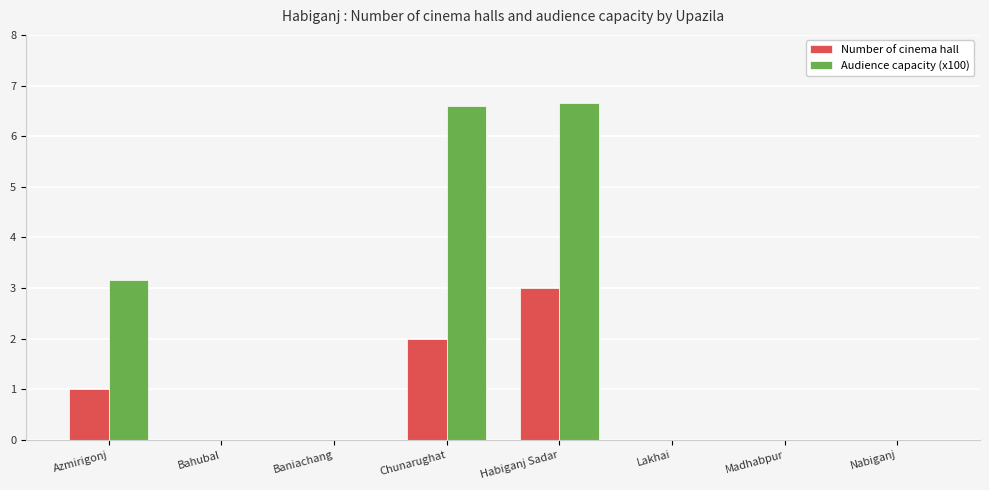

How many groups of bars are there?

8